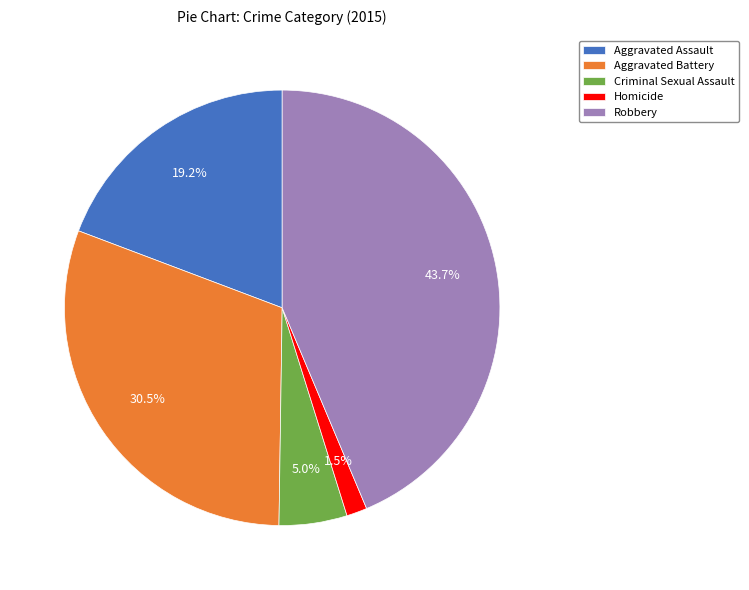

Is the sum of Homicide and Aggravated Battery greater than half?

No